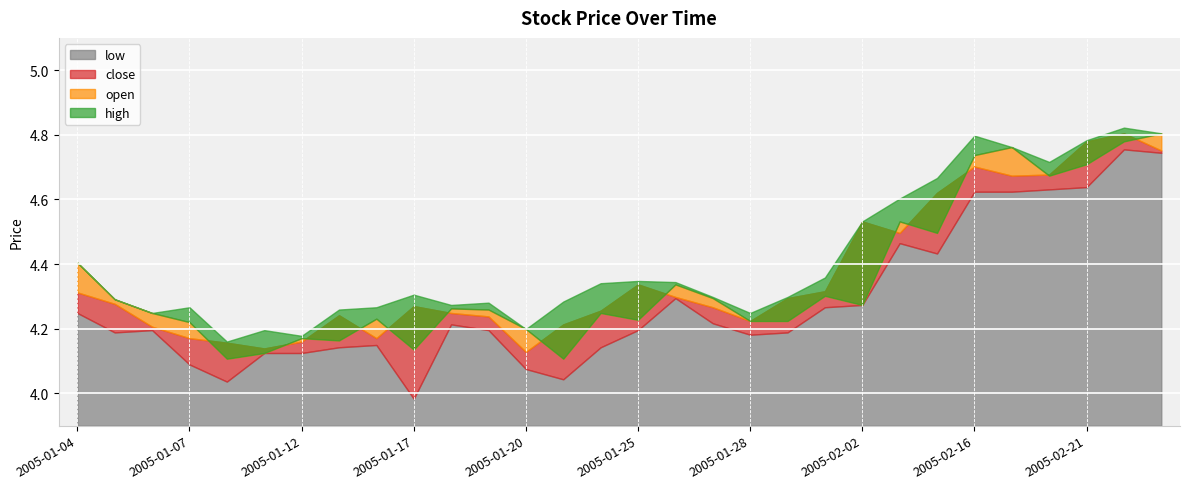

Reading left to right, what are all the values shown in this chart?

close: 4.3	4.3	4.2	4.2	4.2	4.1	4.2	4.2	4.2	4.3	4.2	4.2	4.1	4.2	4.3	4.3	4.3	4.3	4.2	4.3	4.3	4.5	4.5	4.6	4.7	4.7	4.7	4.8	4.8	4.8
open: 4.4	4.3	4.2	4.2	4.1	4.1	4.2	4.2	4.2	4.1	4.3	4.3	4.2	4.1	4.2	4.2	4.3	4.3	4.2	4.2	4.3	4.3	4.5	4.5	4.7	4.8	4.7	4.7	4.8	4.8
high: 4.4	4.3	4.2	4.3	4.2	4.2	4.2	4.3	4.3	4.3	4.3	4.3	4.2	4.3	4.3	4.3	4.3	4.3	4.2	4.3	4.4	4.5	4.6	4.7	4.8	4.8	4.7	4.8	4.8	4.8
low: 4.2	4.2	4.2	4.1	4.0	4.1	4.1	4.1	4.1	4.0	4.2	4.2	4.1	4.0	4.1	4.2	4.3	4.2	4.2	4.2	4.3	4.3	4.5	4.4	4.6	4.6	4.6	4.6	4.8	4.7